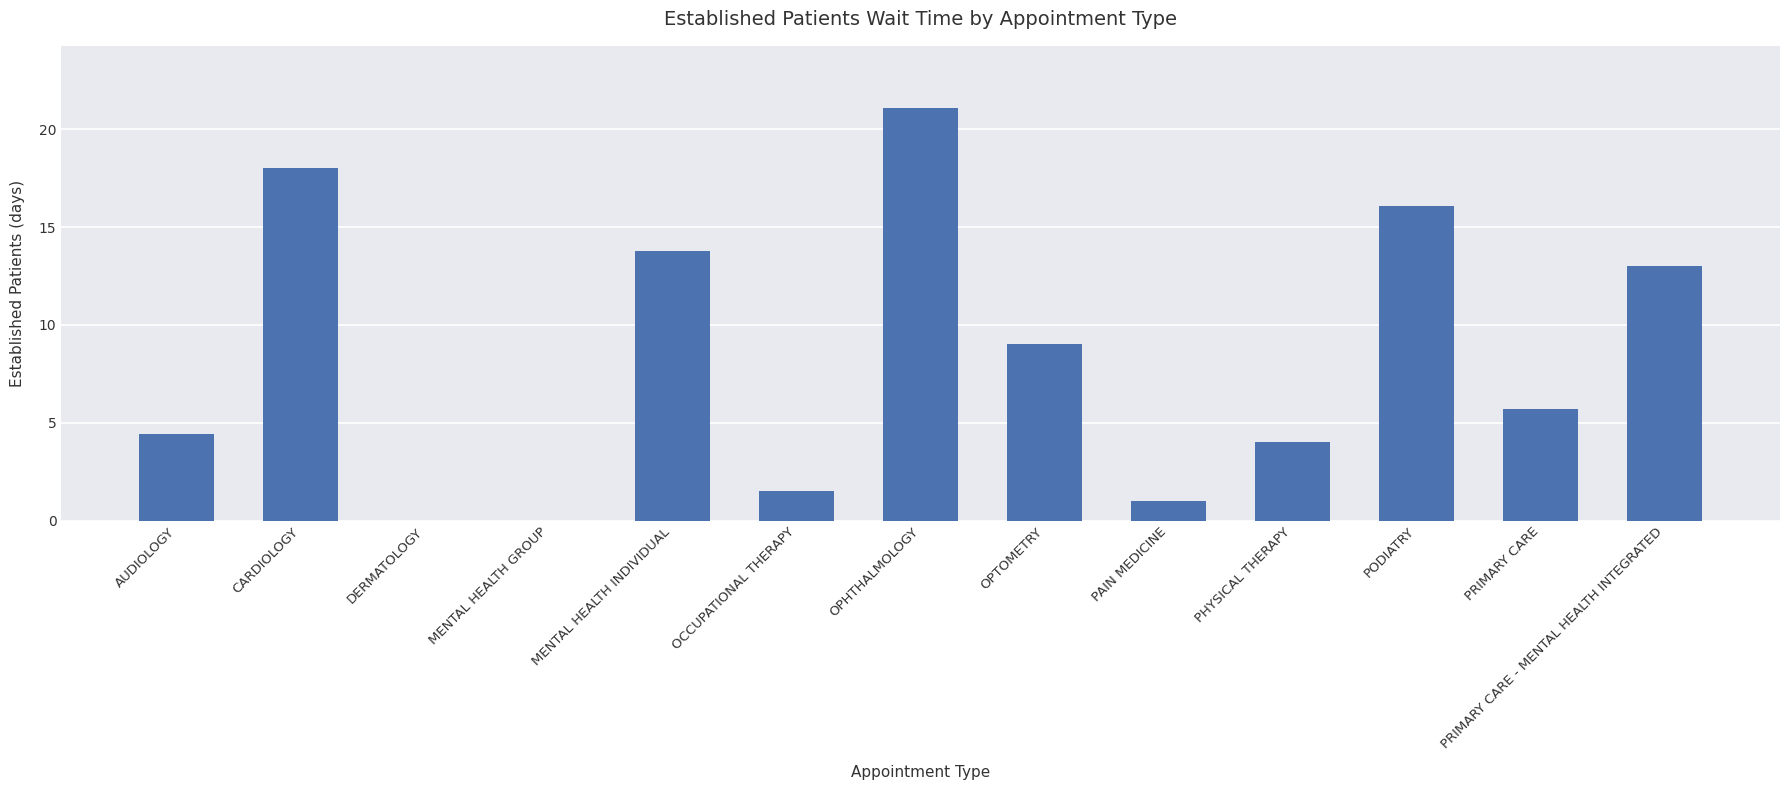

What is the ratio of the value at CARDIOLOGY to the value at PRIMARY CARE - MENTAL HEALTH INTEGRATED?

1.4